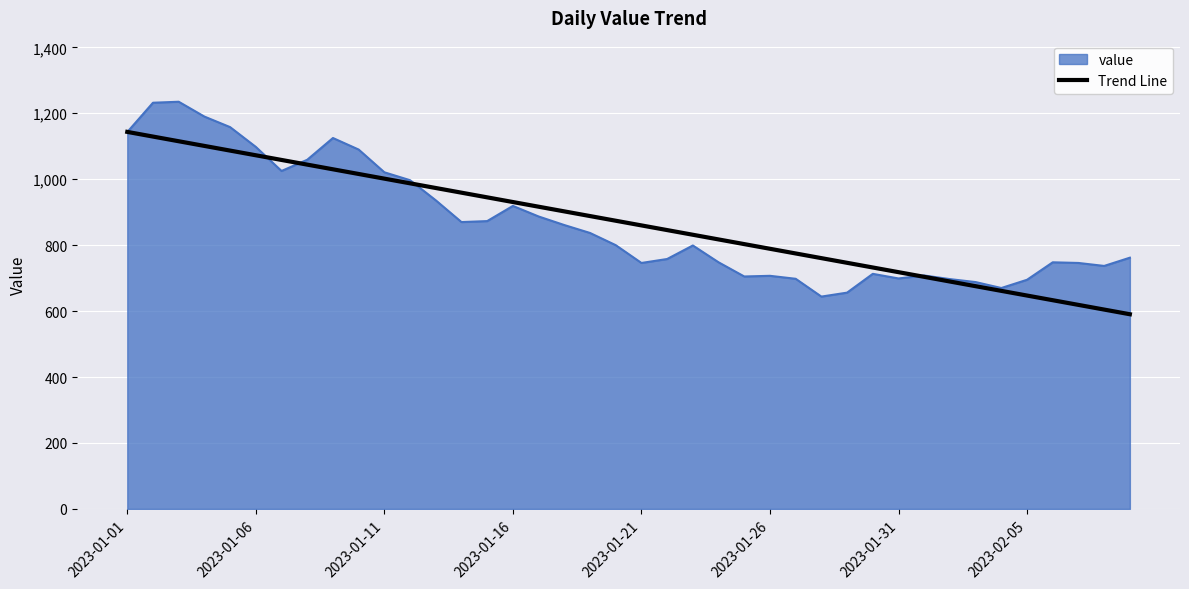

What is the minimum value shown in the chart?

590.4